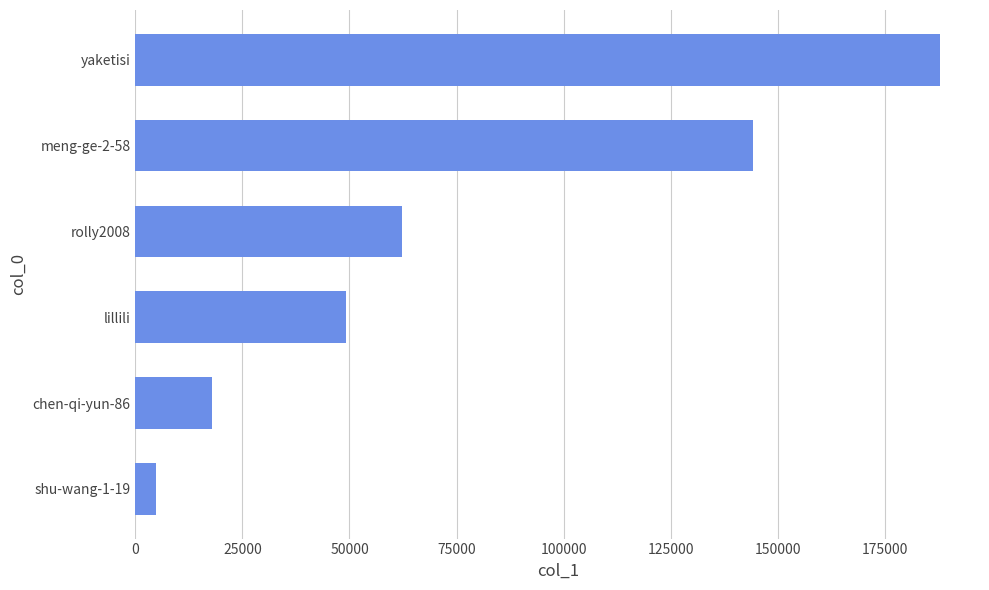

What value does the data have at lillili, to the nearest 100?

49100